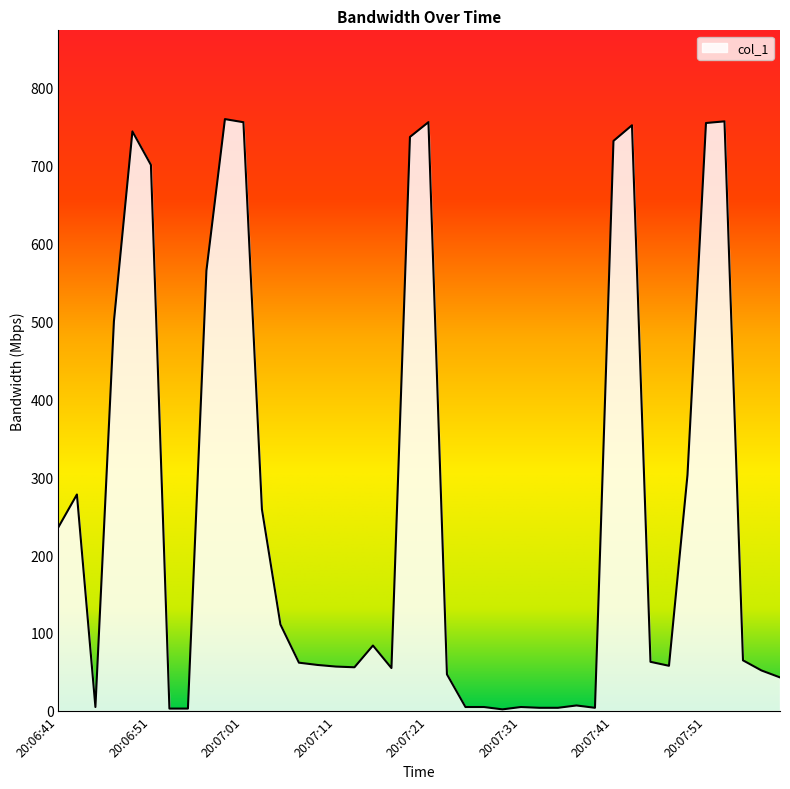

What is the difference between the maximum and minimum values?

757.4